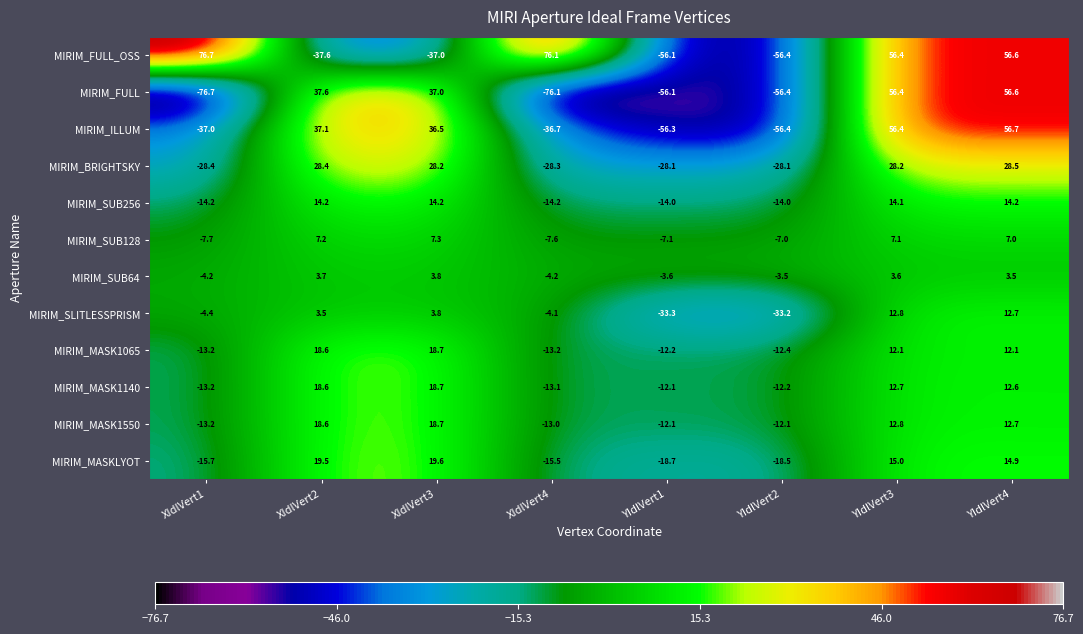

Is it true that MIRIM_MASK1065 equals 18.7 at XIdlVert3?

True